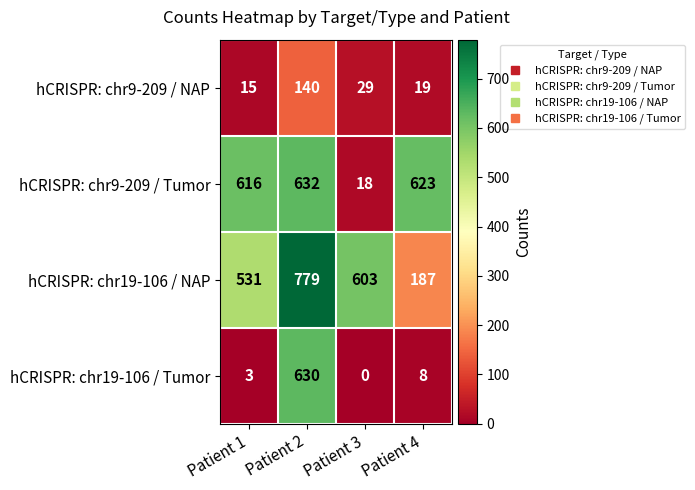

Is it true that hCRISPR: chr19-106 / NAP equals 779 at Patient 2?

True